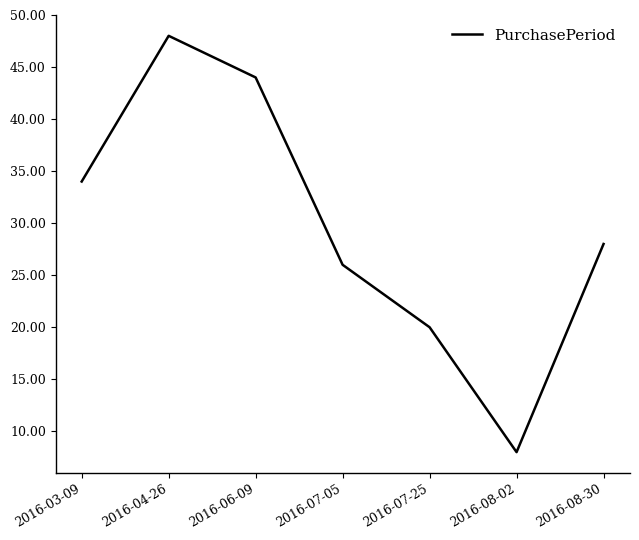

What is the difference between the maximum and minimum values?

40